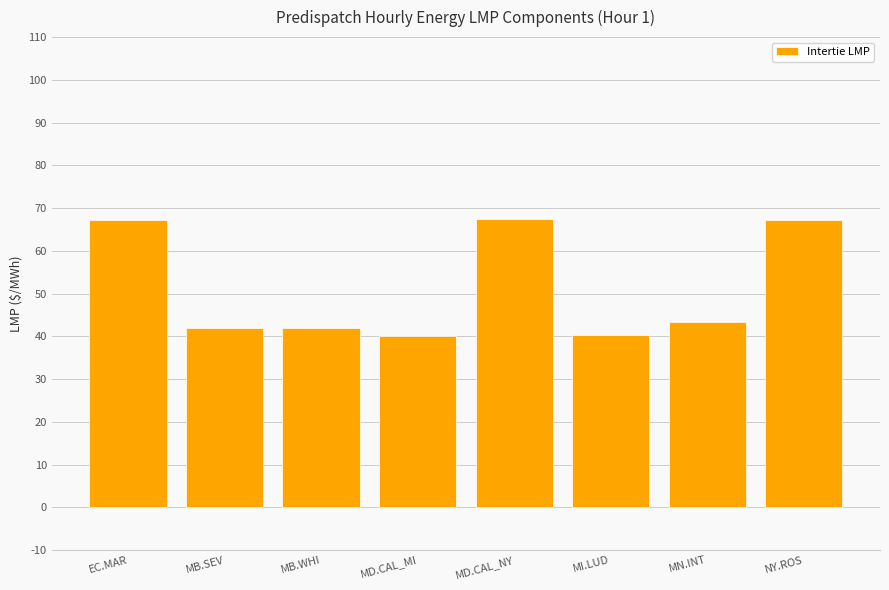

What is the difference between the values at MD.CAL_MI and MB.SEV?

1.9